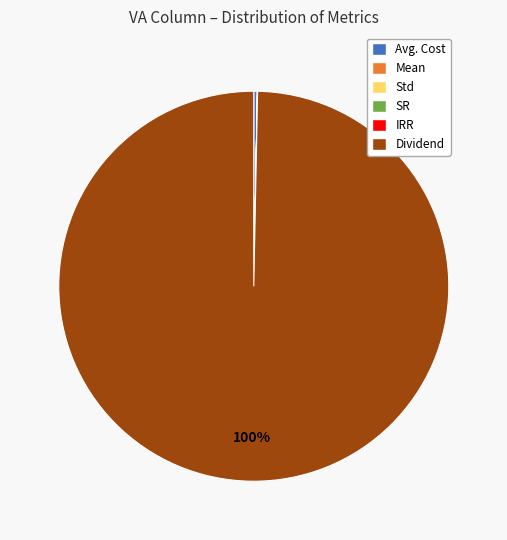

To the nearest percent, what percentage of the pie is Dividend?

100%